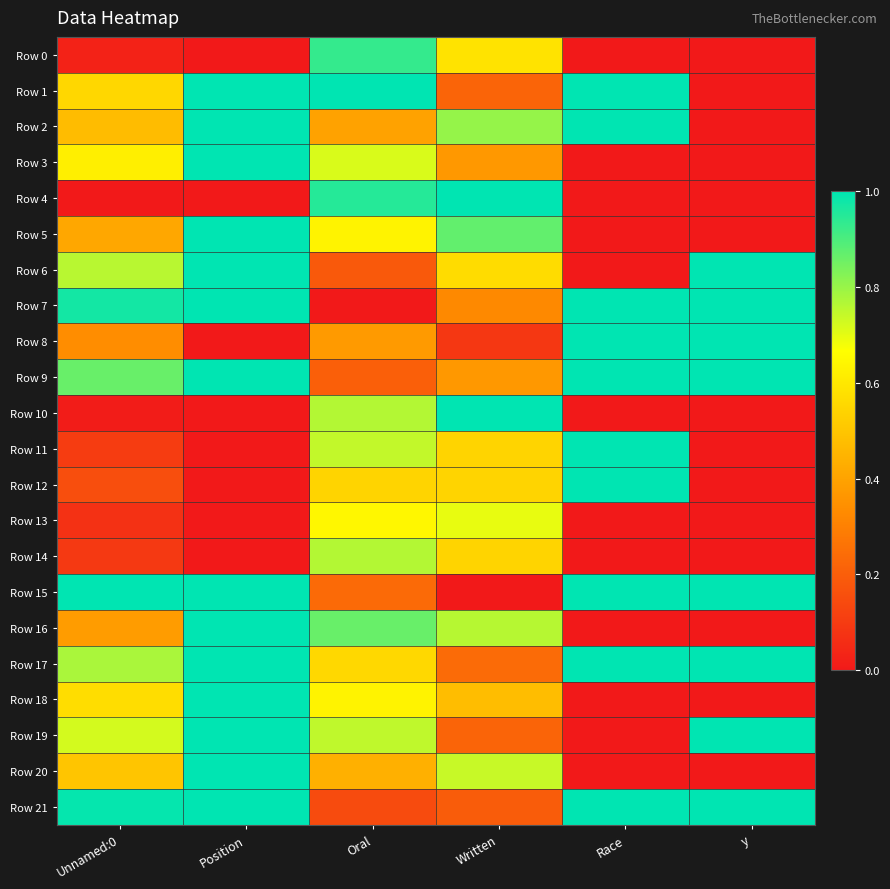

Rank the series at Written from lowest to highest value.

Row 15, Row 8, Row 21, Row 1, Row 19, Row 17, Row 7, Row 3, Row 9, Row 18, Row 11, Row 12, Row 14, Row 6, Row 0, Row 13, Row 20, Row 16, Row 2, Row 5, Row 4, Row 10